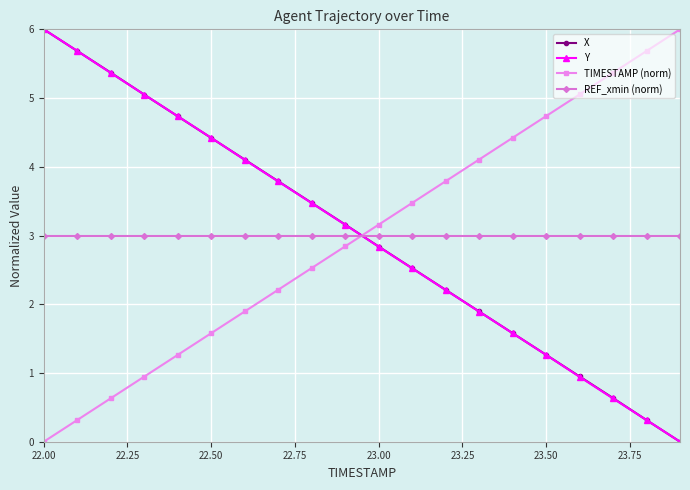

What are all the series names shown in the legend?

X, Y, TIMESTAMP (norm), REF_xmin (norm)